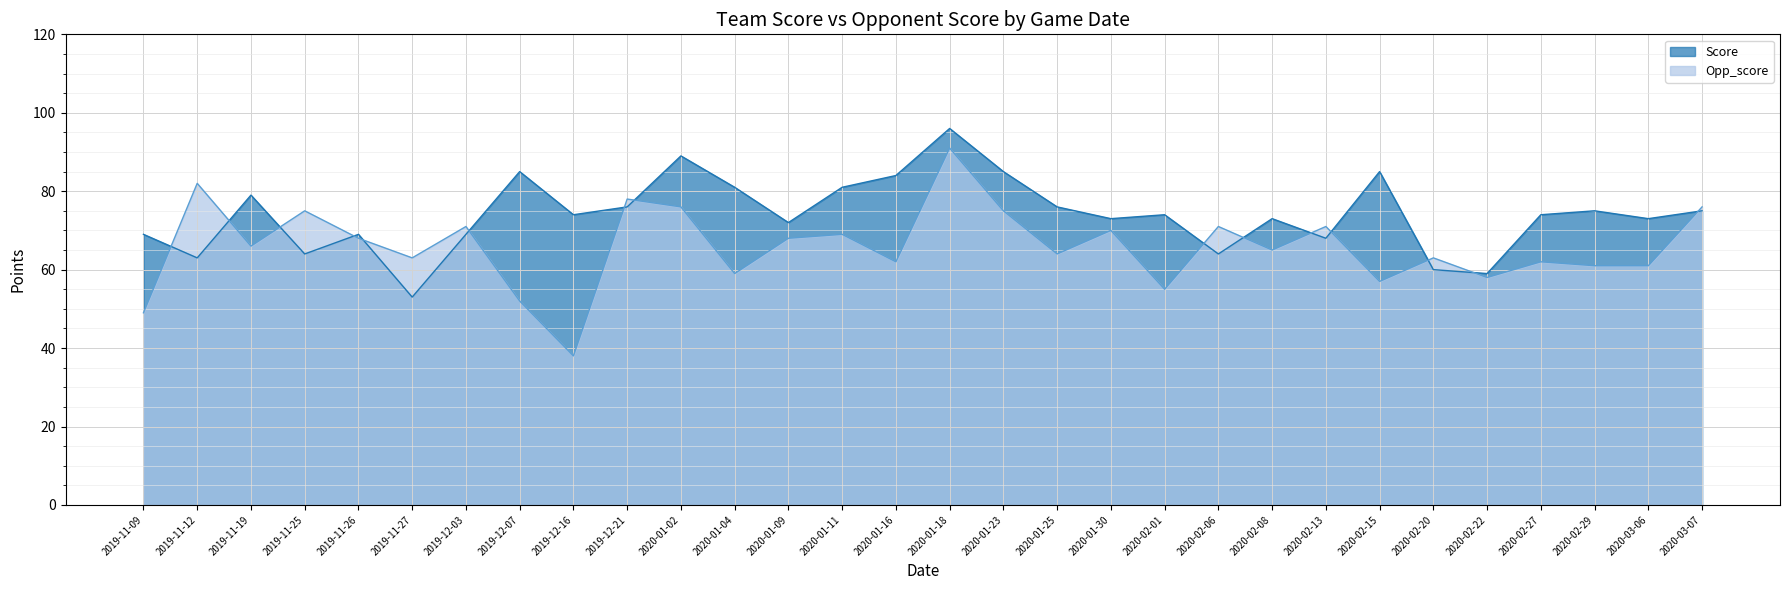

List the labels in order of Score value, largest first.

2020-01-18, 2020-01-02, 2019-12-07, 2020-01-23, 2020-02-15, 2020-01-16, 2020-01-04, 2020-01-11, 2019-11-19, 2019-12-21, 2020-01-25, 2020-02-29, 2020-03-07, 2019-12-16, 2020-02-01, 2020-02-27, 2020-01-30, 2020-02-08, 2020-03-06, 2020-01-09, 2019-11-09, 2019-11-26, 2019-12-03, 2020-02-13, 2019-11-25, 2020-02-06, 2019-11-12, 2020-02-20, 2020-02-22, 2019-11-27